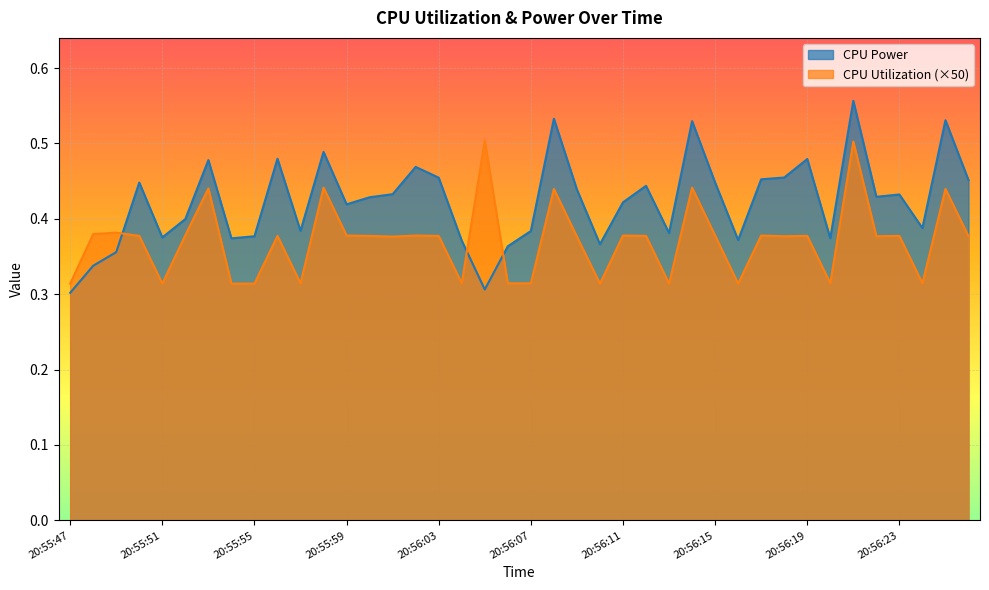

What is the spread (max minus min) of values at 20:56:18?

0.1